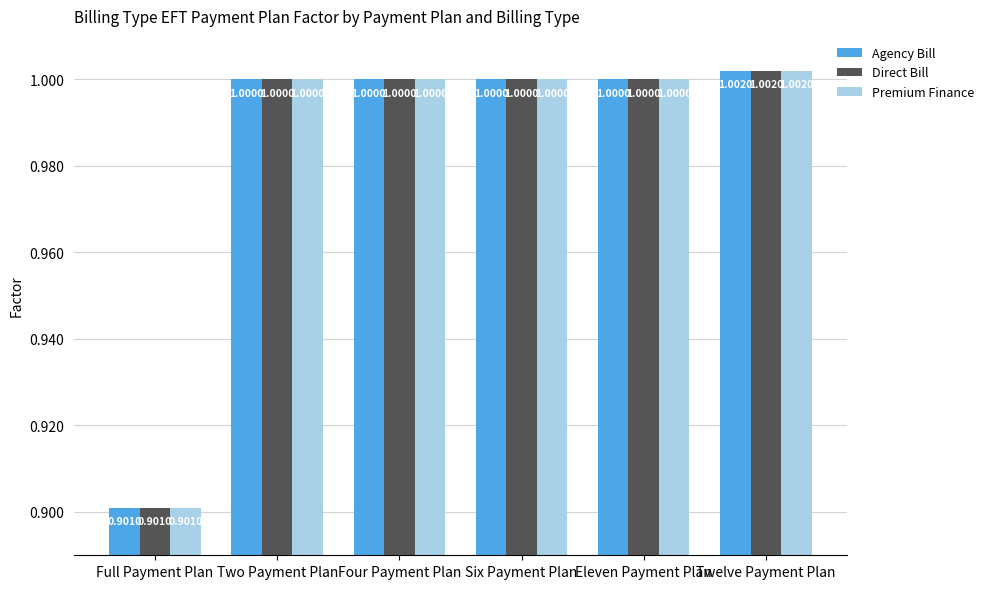

Reading left to right, transcribe all the data shown in this chart.

Agency Bill: 0.9	1.0	1.0	1.0	1.0	1.0
Direct Bill: 0.9	1.0	1.0	1.0	1.0	1.0
Premium Finance: 0.9	1.0	1.0	1.0	1.0	1.0